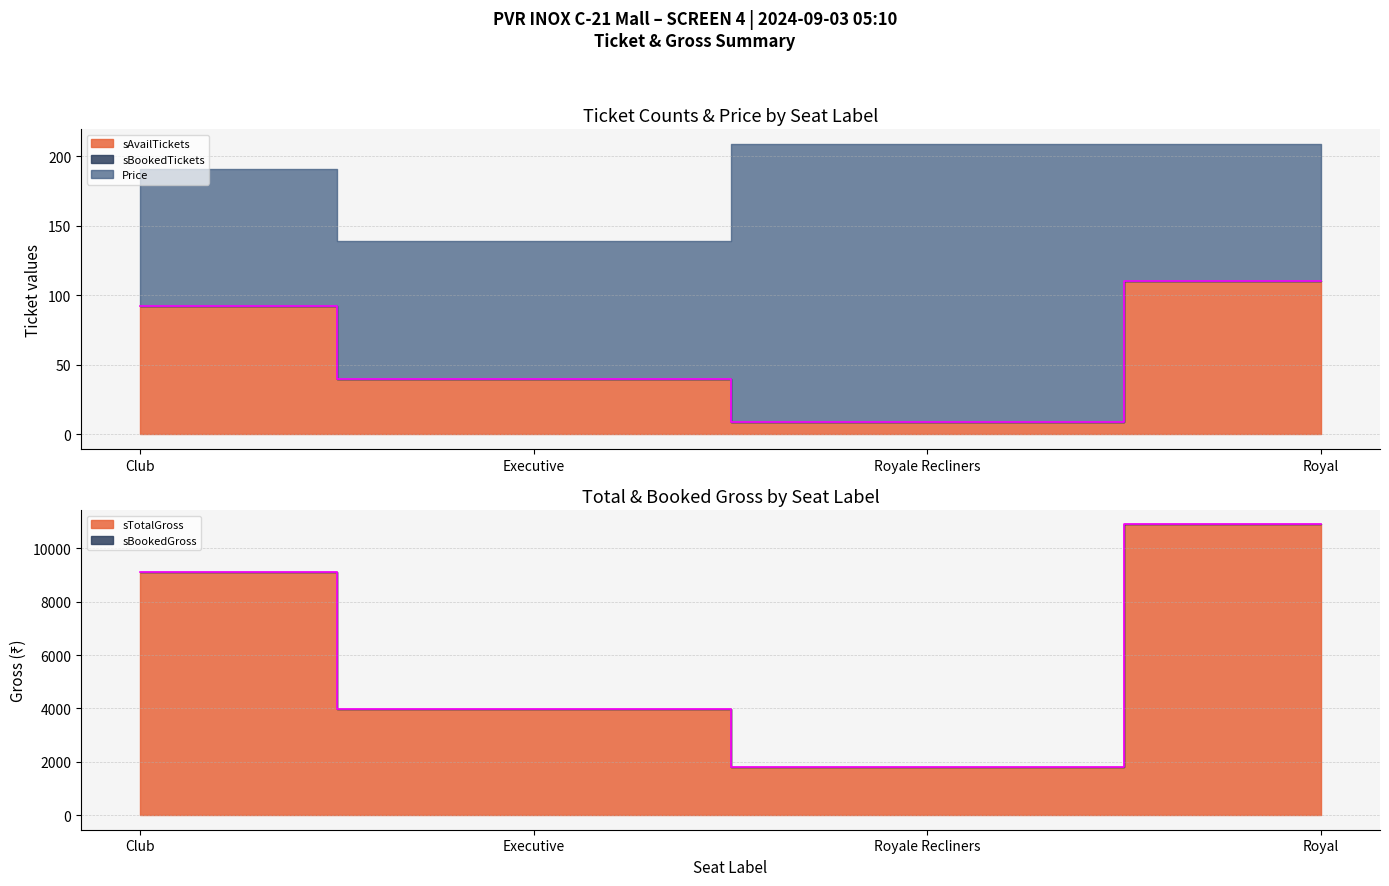

What is the minimum value for Price?

99